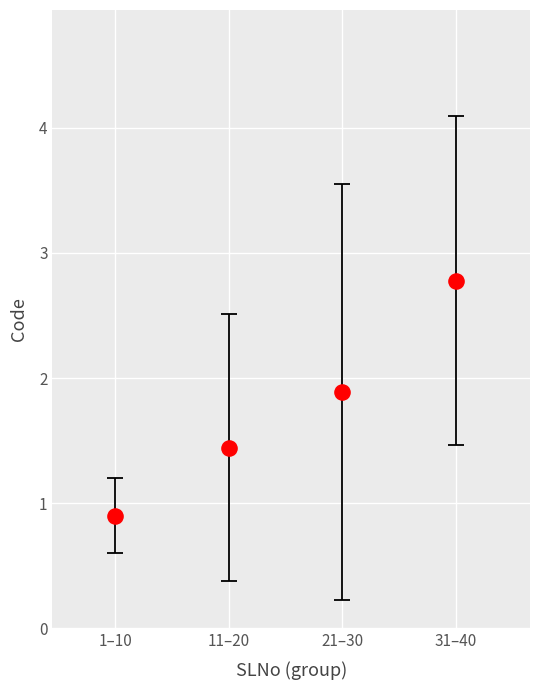

What is the average X value?

20.5